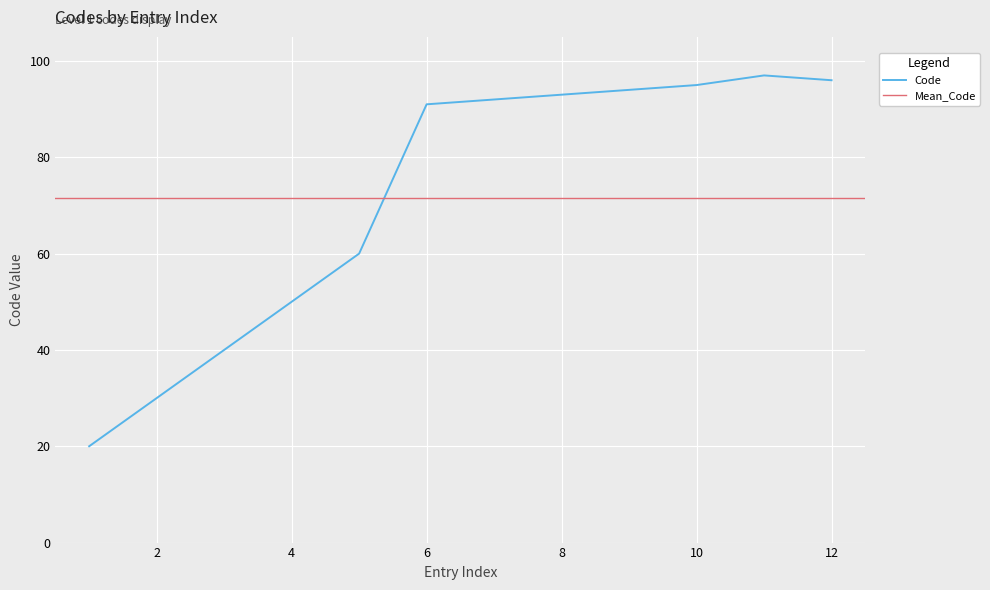

The value of Code at 8 is 93. True or false?

True